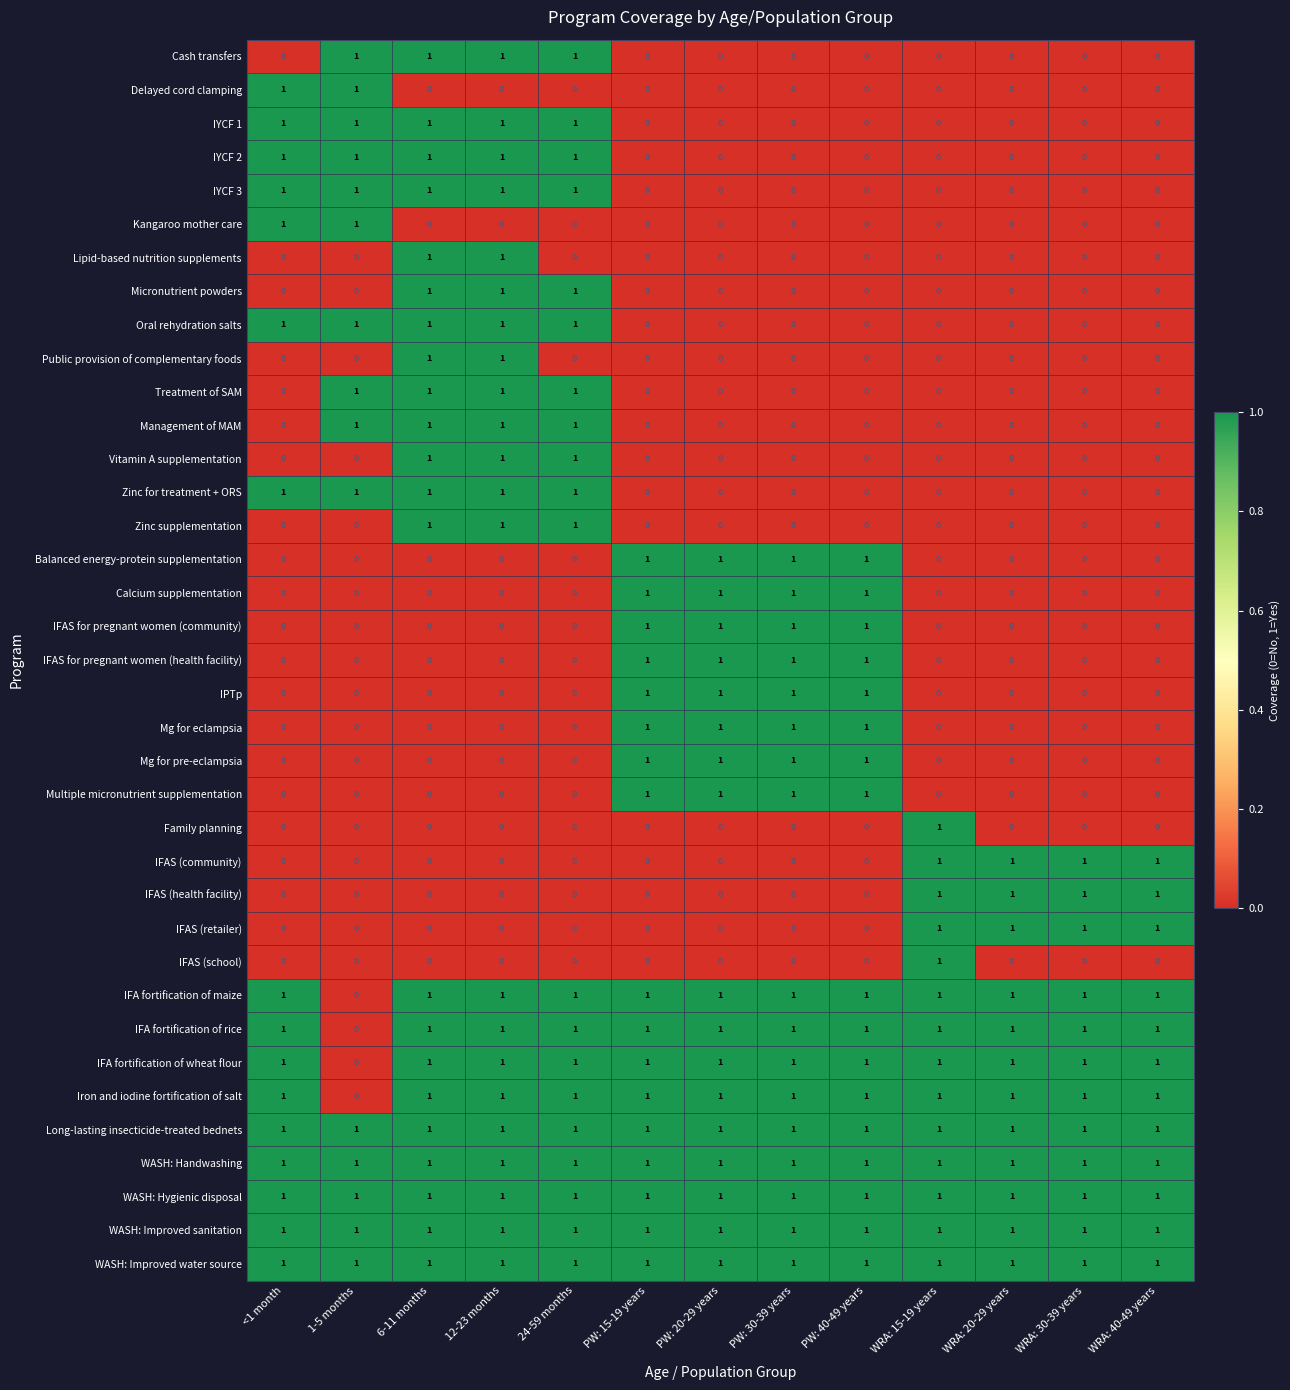

At how many categories does at least one series exceed 0?

13